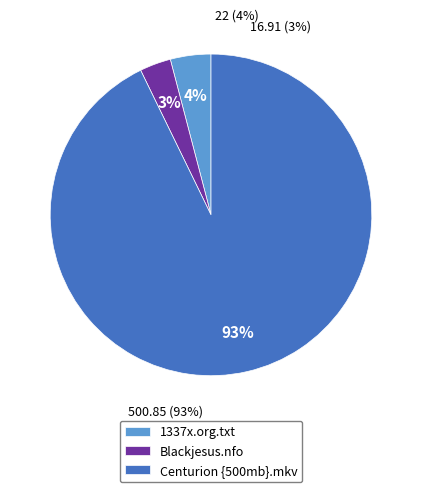

To the nearest percent, what percentage of the pie is Centurion {500mb}.mkv?

93%